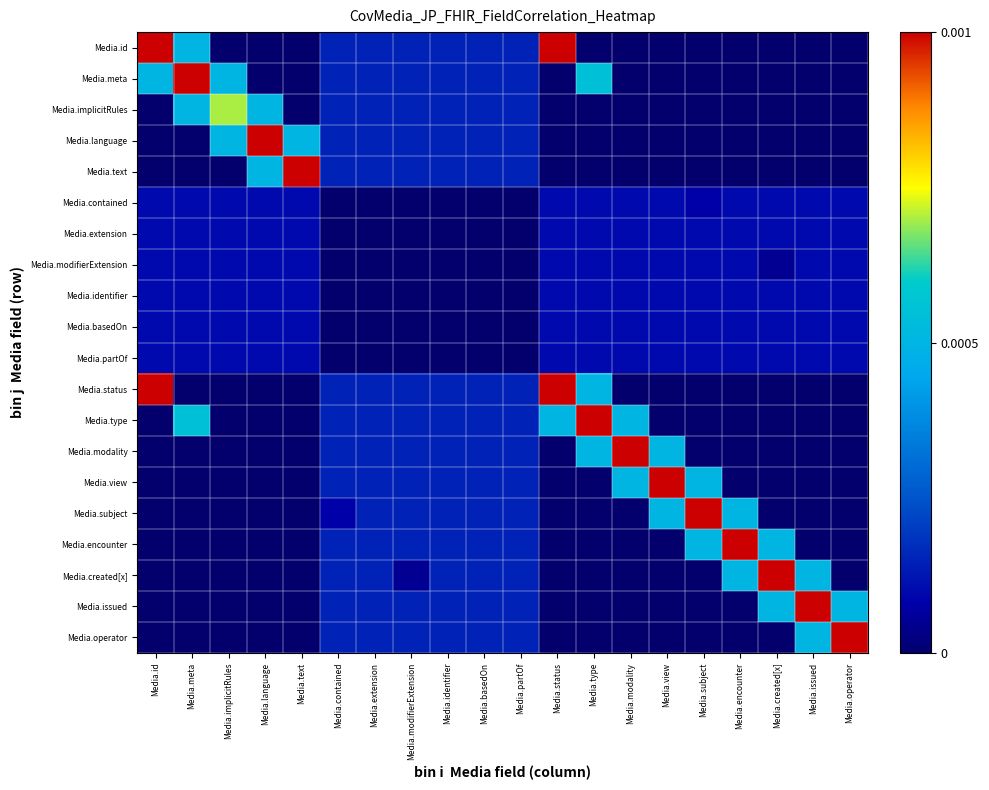

Which category has the lowest value across all series?

Media.implicitRules